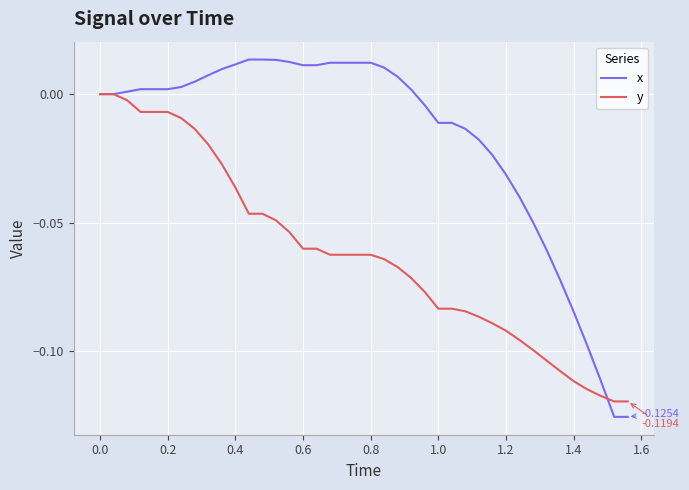

Which series has the largest total across all categories?

x